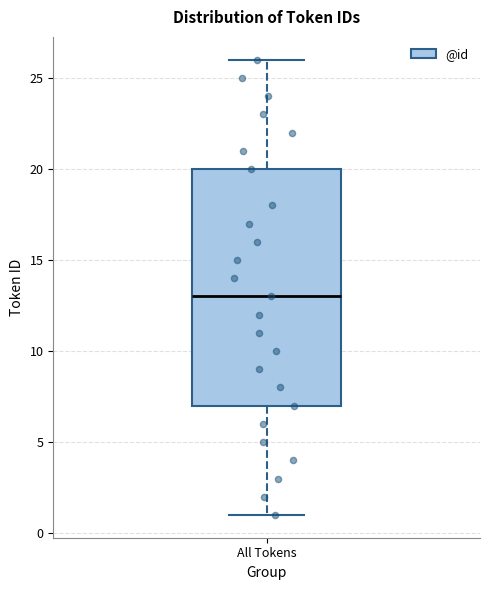

Where does the lower whisker of the box for All Tokens end on the y-axis? The values are not printed on the chart, so give them approximately, as read against the axis.

1